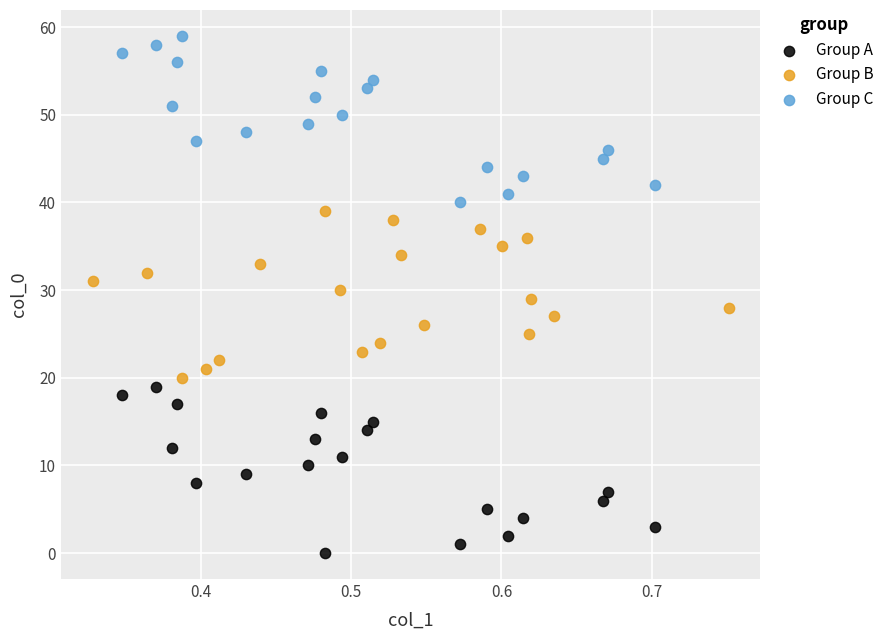

Which series contains the lowest Y value?

Group A